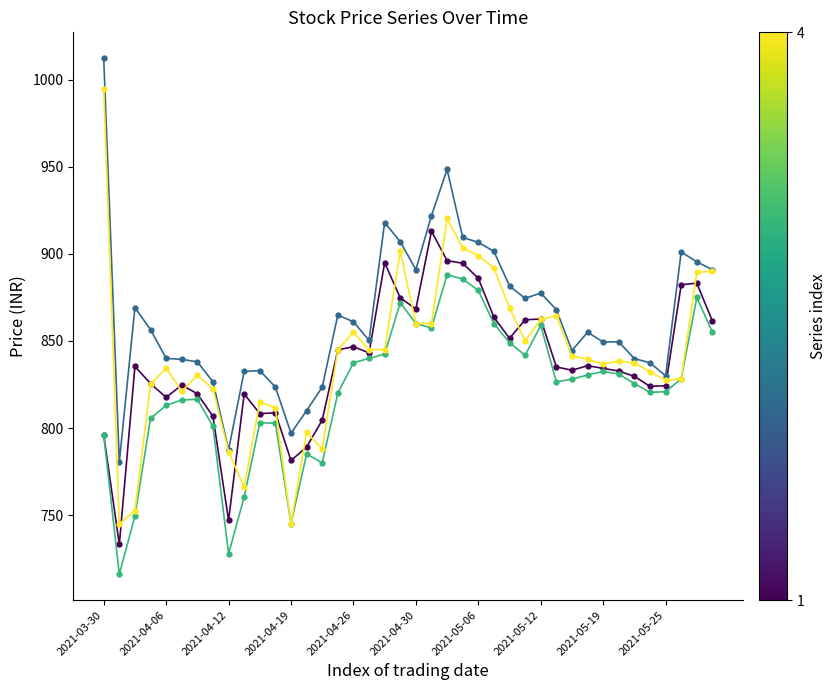

What is the greatest value displayed?

1012.5